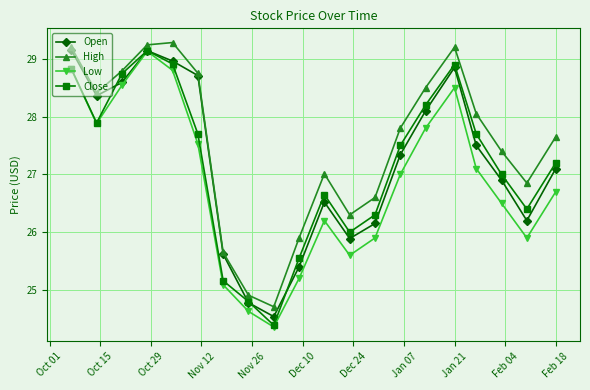

What is the difference between the maximum and minimum values in the Open series?

4.6